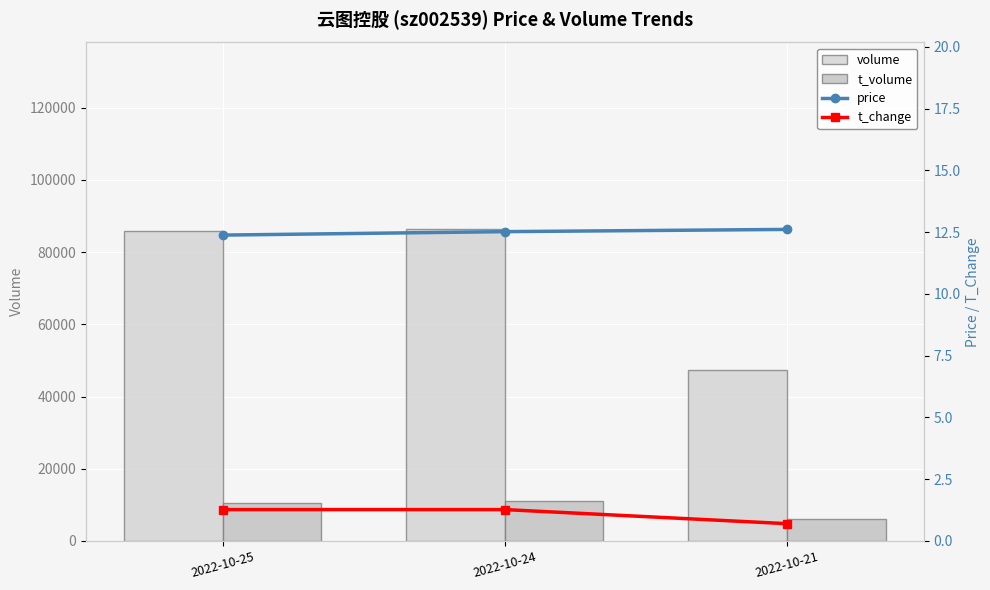

The value of price at 2022-10-24 is 7.4. True or false?

False